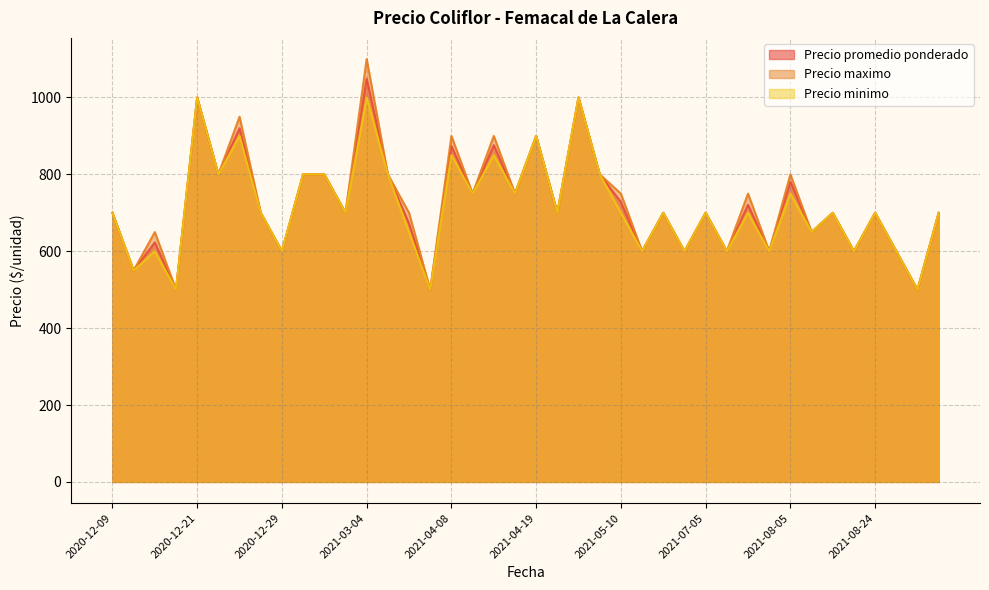

What are all the series names shown in the legend?

Precio promedio ponderado, Precio maximo, Precio minimo